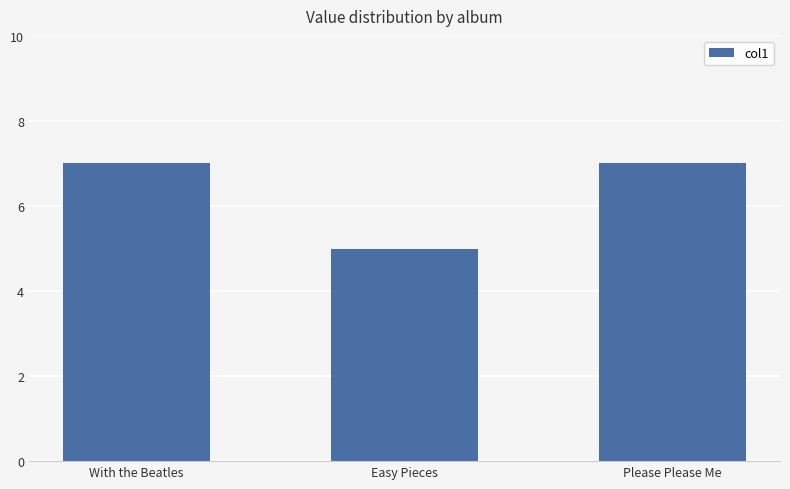

True or false: the data shows 5 at Easy Pieces.

True